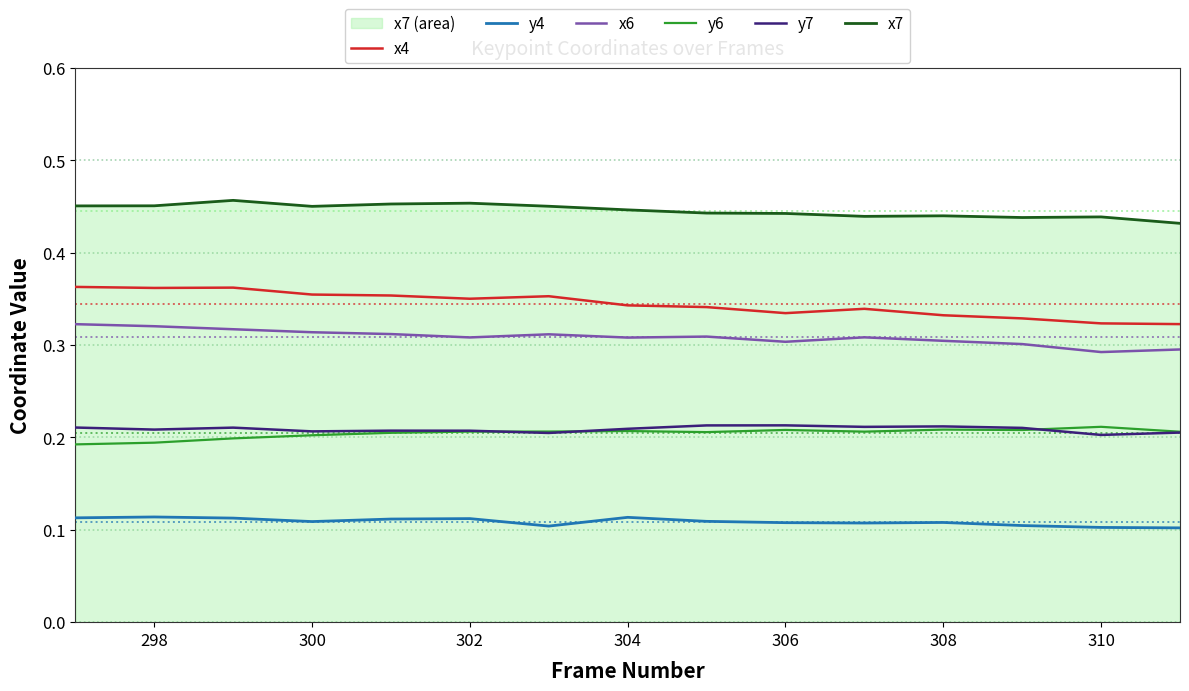

True or false: x6 and y4 cross at least once.

False